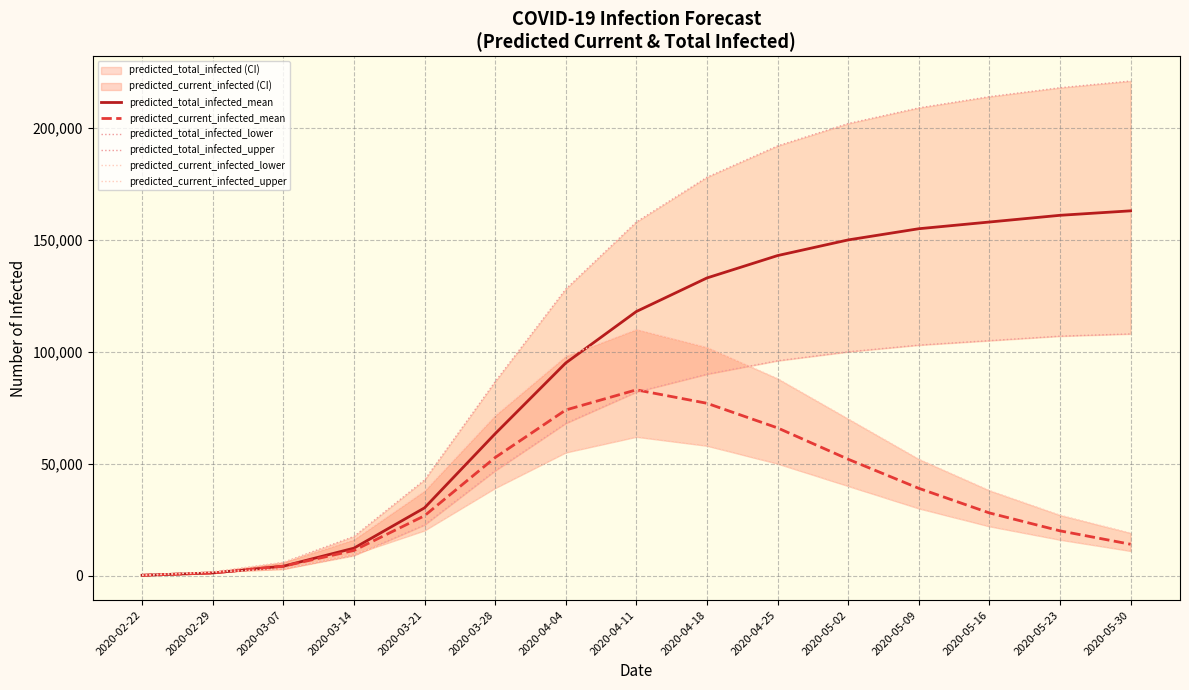

Which series has the largest range (max minus min)?

predicted_total_infected_upper